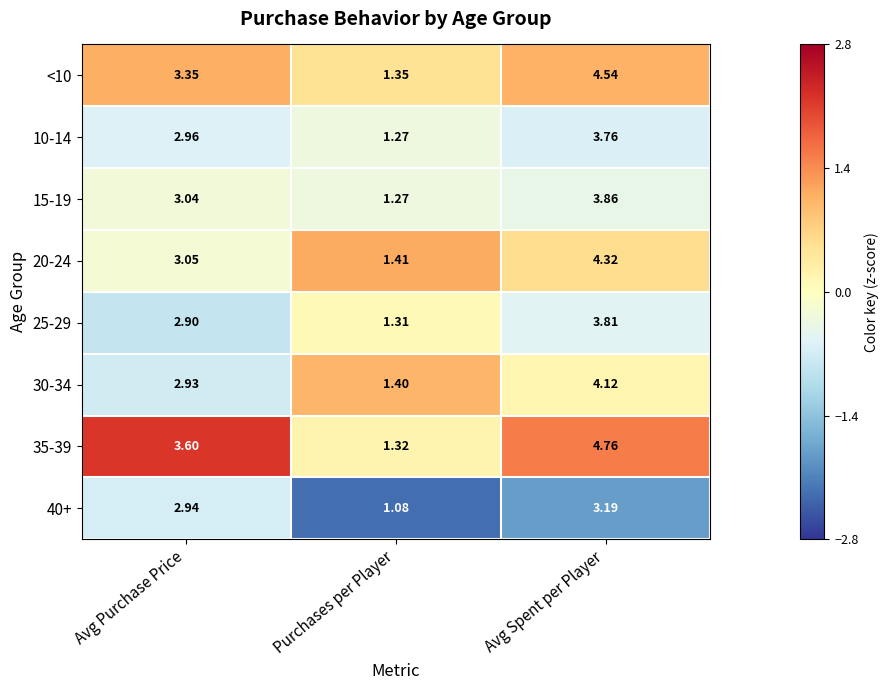

At which label does 20-24 reach its peak?

Avg Spent per Player